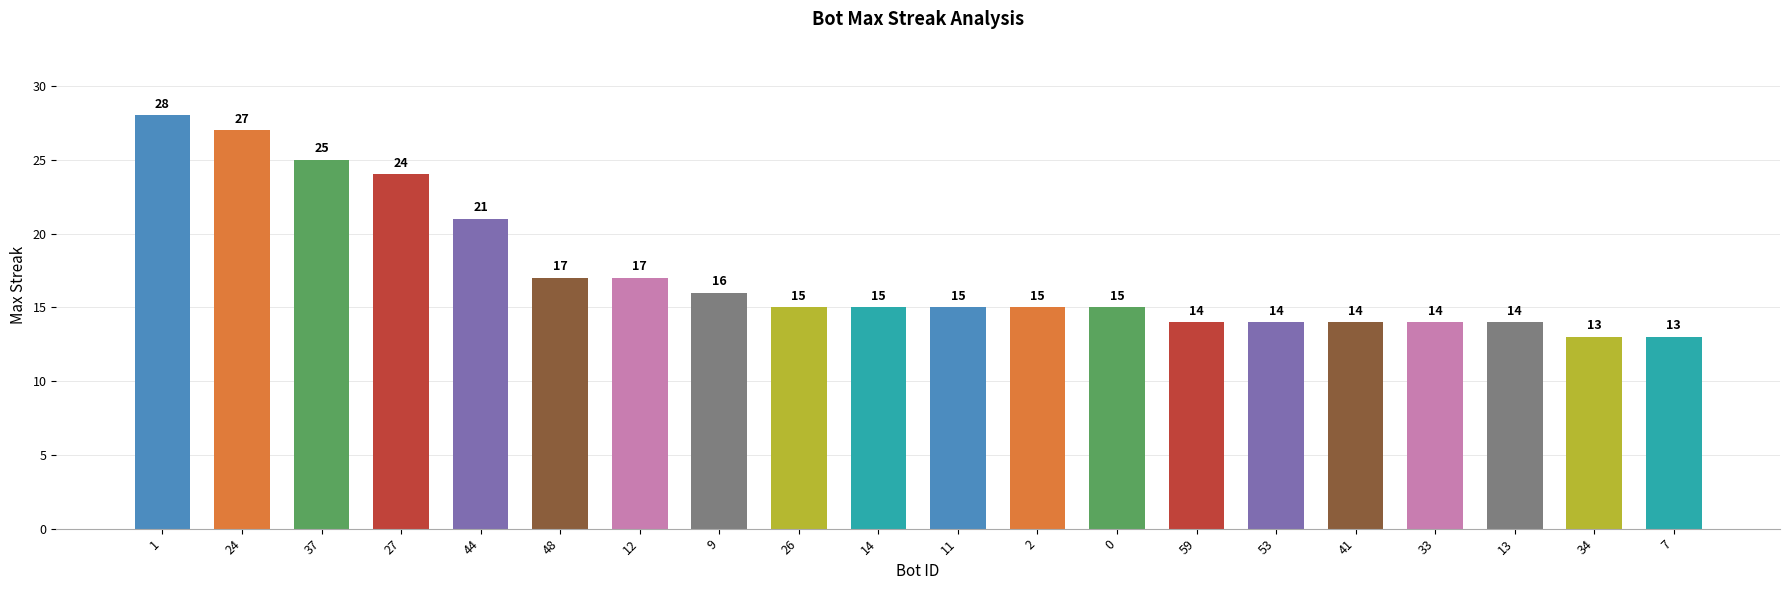

At which label does the data first exceed 15?

1